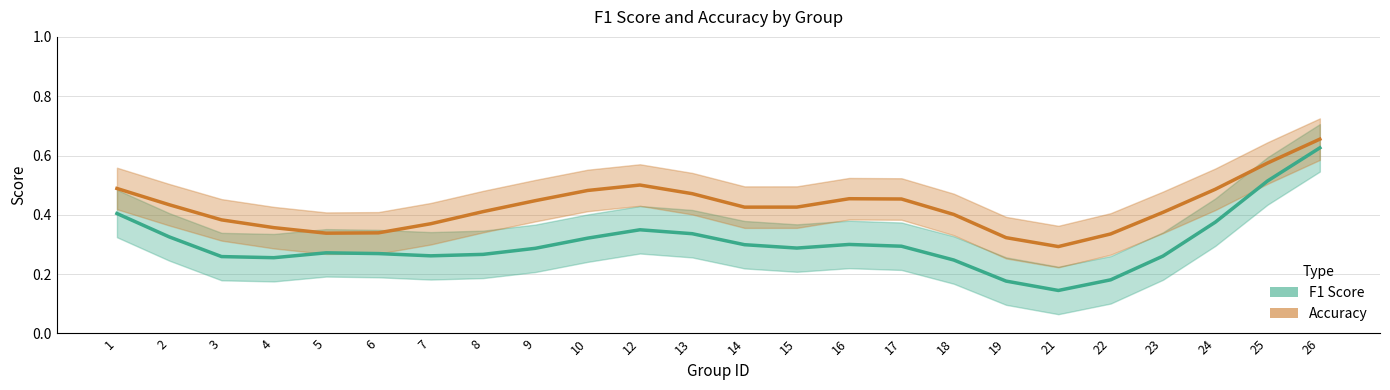

How many categories are shown in the chart?

24